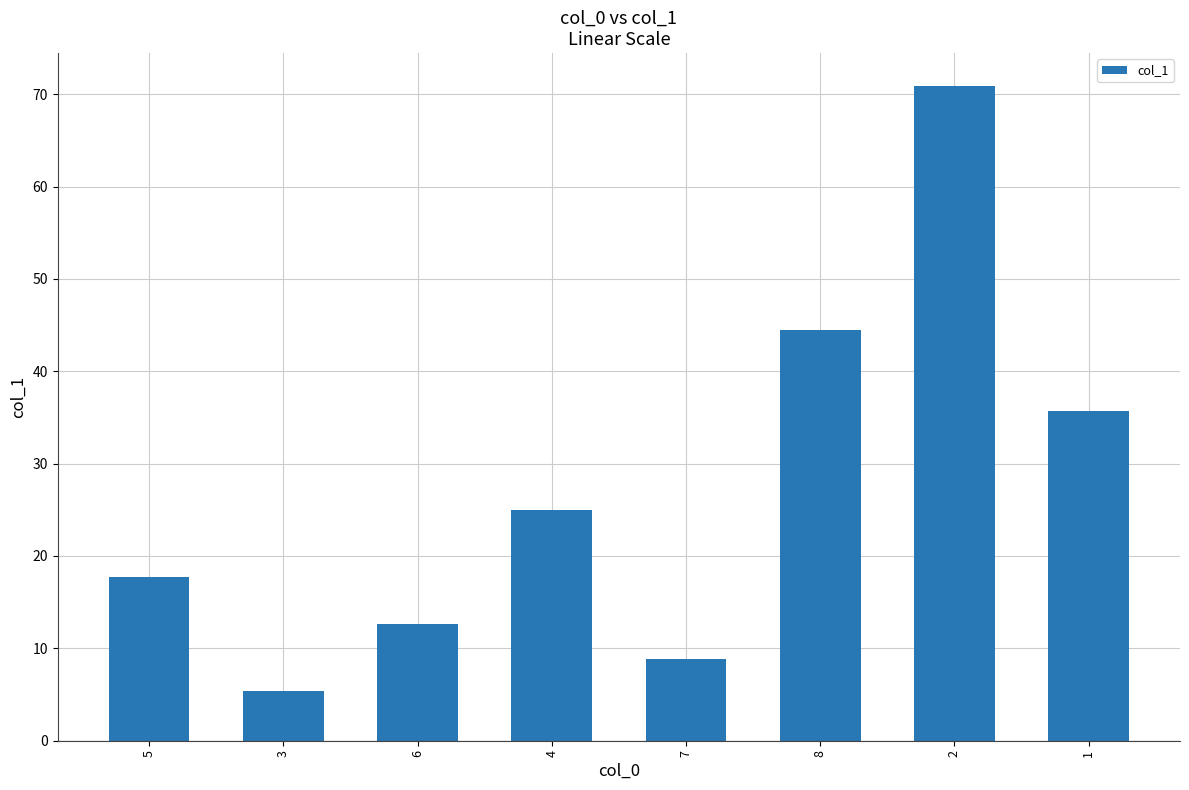

What is the difference between the second highest and second lowest values?

35.6